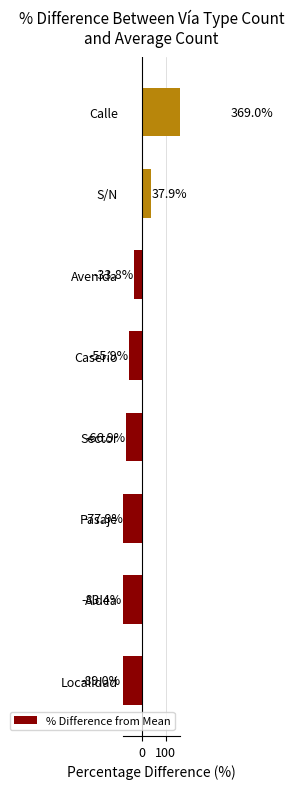

Are the bars grouped side by side (vs. stacked)?

No